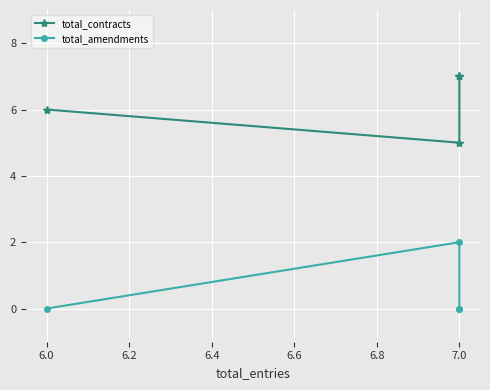

Is it true that total_amendments equals 0 at 7.0?

True